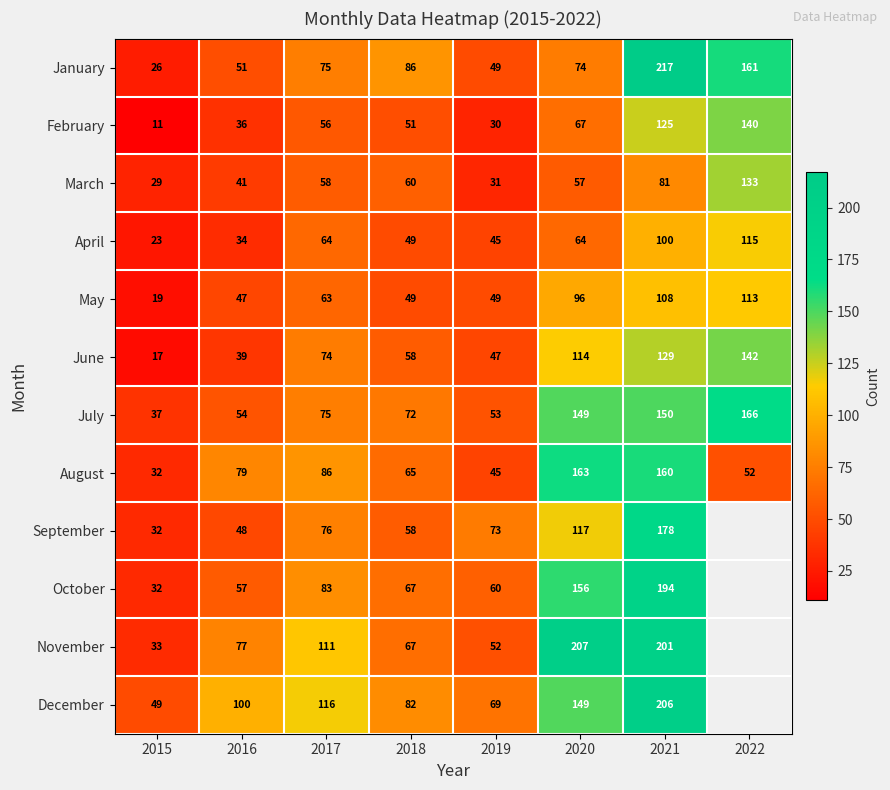

Is the value of July at 2015 greater than the value of May at 2016?

No